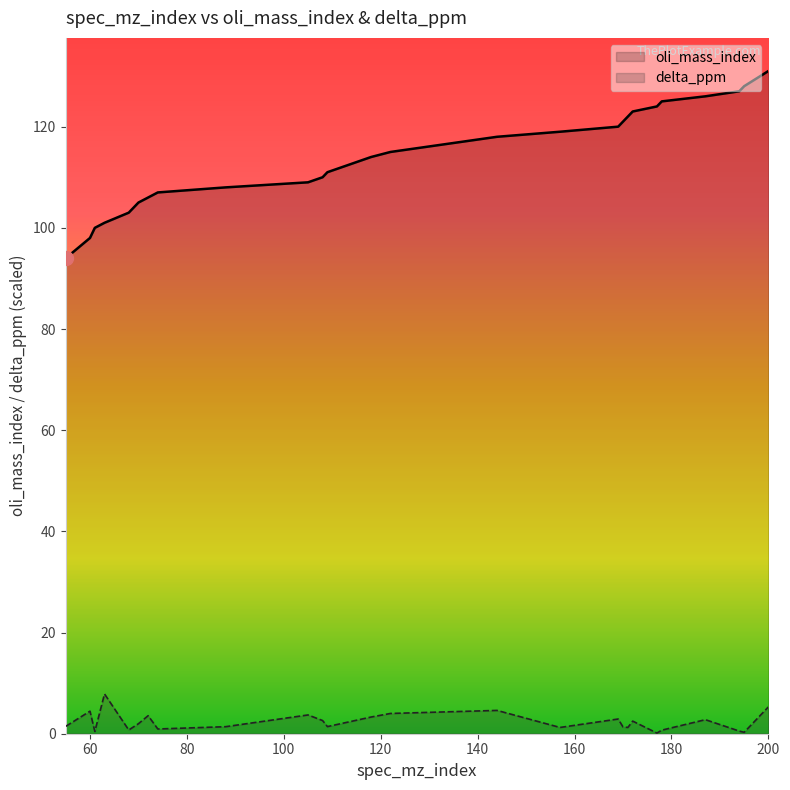

Which series has the largest range (max minus min)?

oli_mass_index